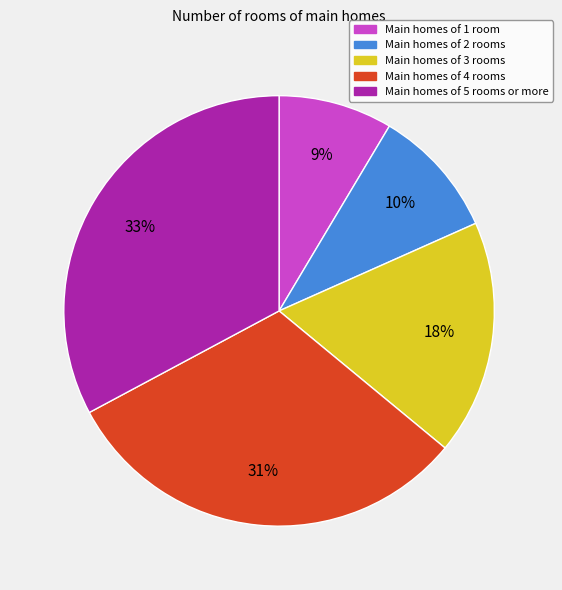

Which category has the biggest portion of the pie?

Main homes of 5 rooms or more